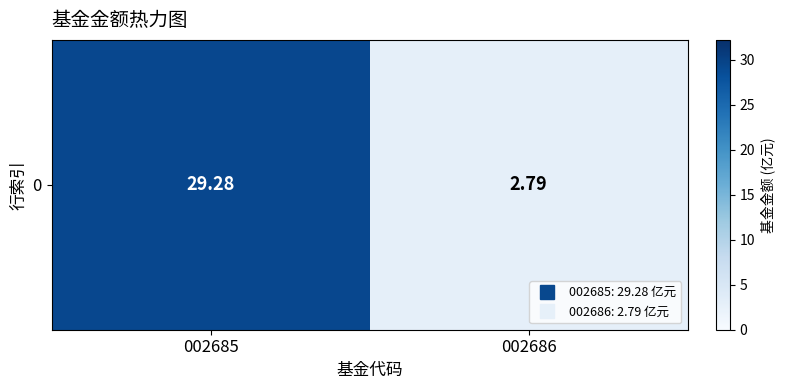

Where is the data nearest to the value 16?

002686